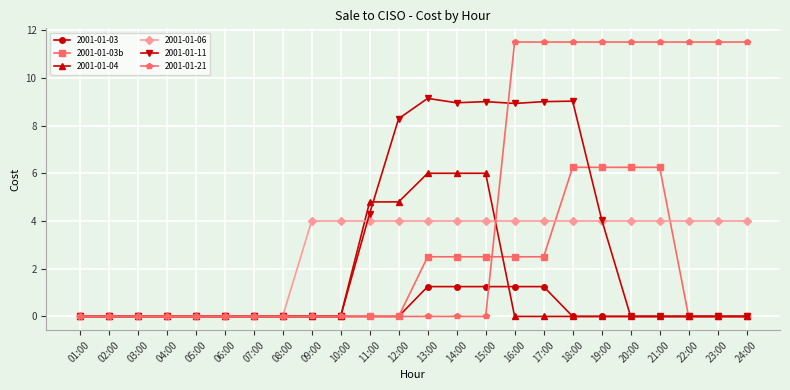

What is the total value across all series at 12:00?

17.1